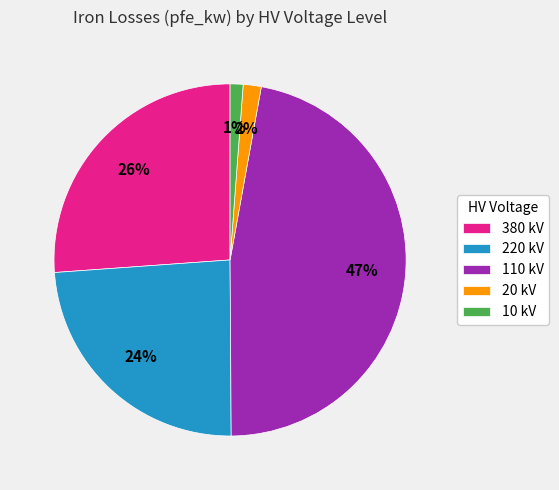

The 220 kV slice represents 24% of the pie. True or false?

True